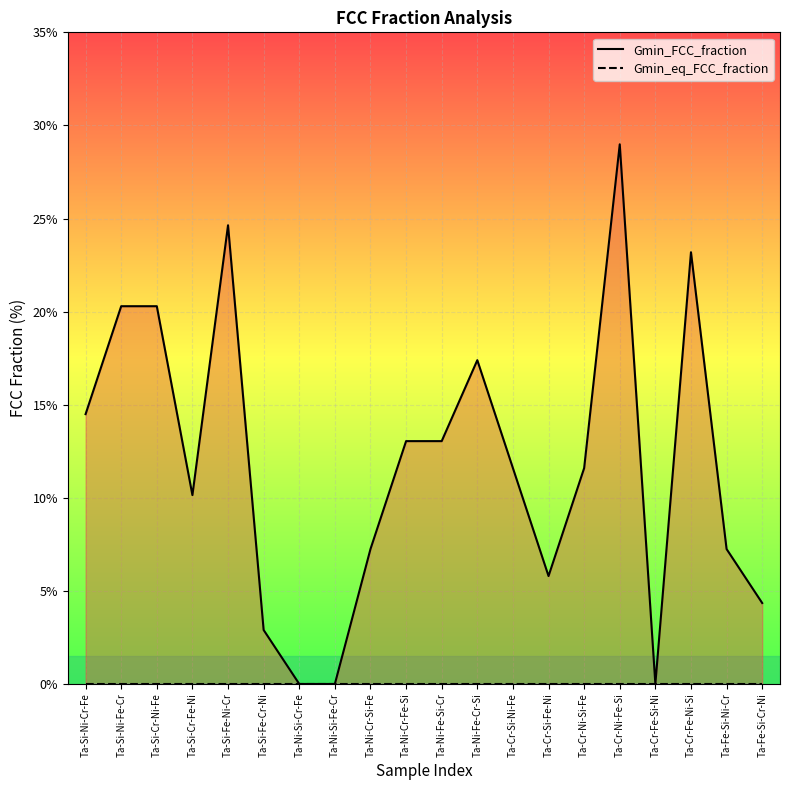

Is the value of Gmin_FCC_fraction at Ta-Si-Cr-Fe-Ni greater than the value of Gmin_eq_FCC_fraction at Ta-Ni-Si-Cr-Fe?

Yes